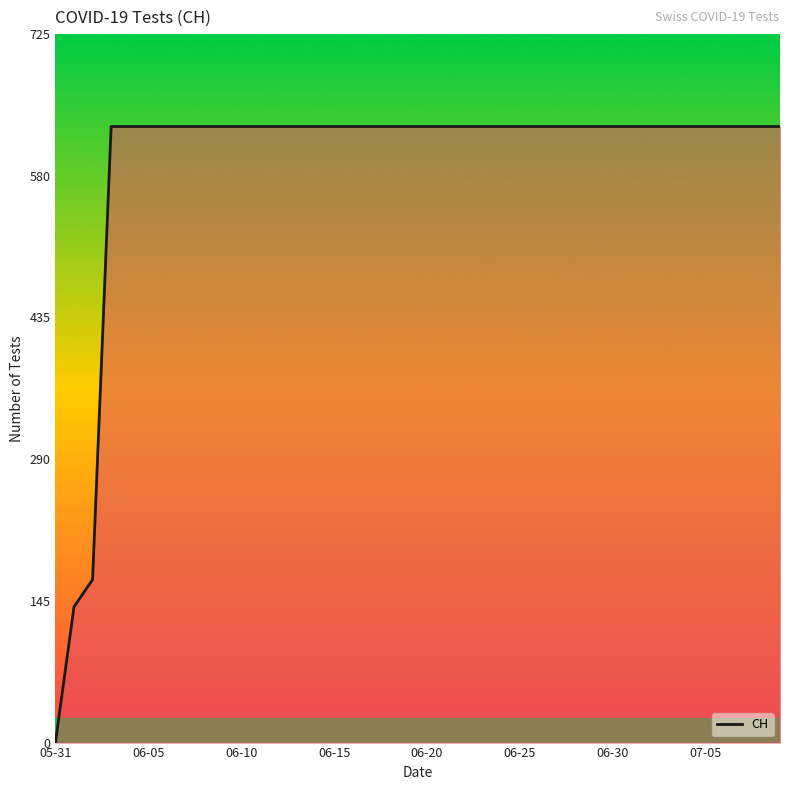

What is the greatest value displayed?

631